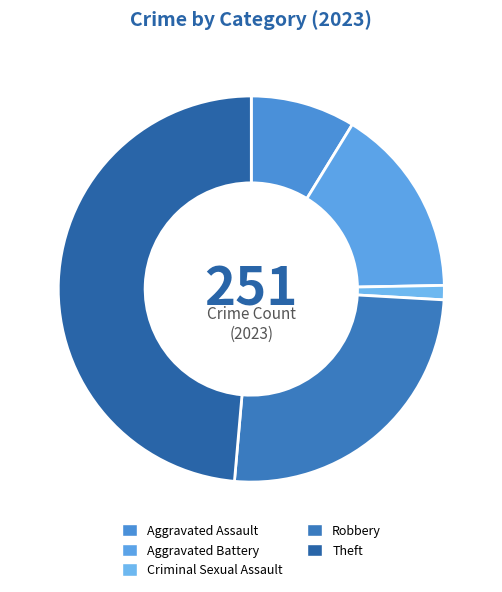

How many segments does this pie chart have?

5